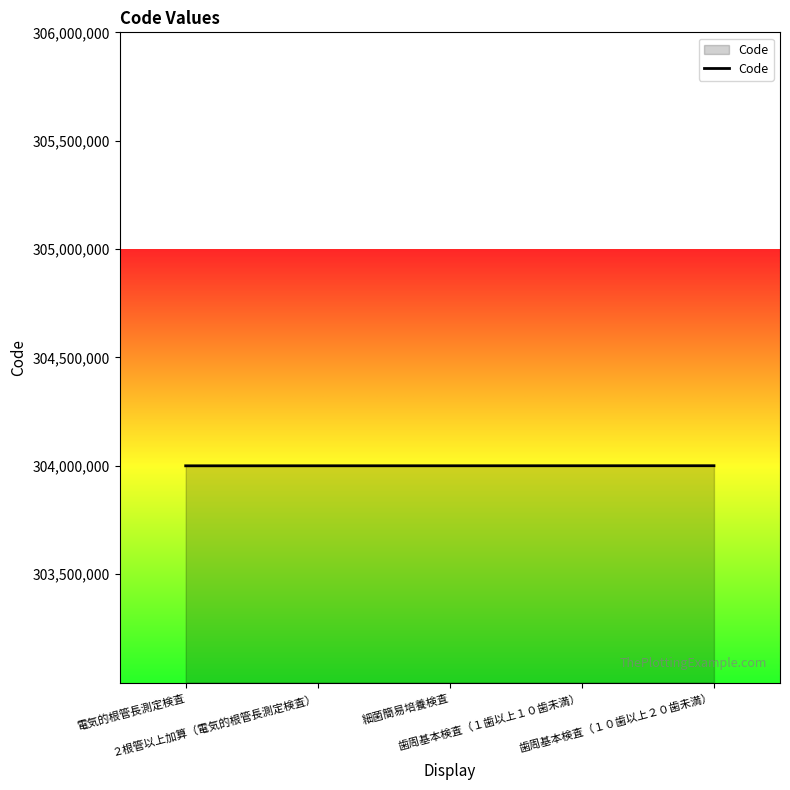

What is the sum of all values?

1520001610